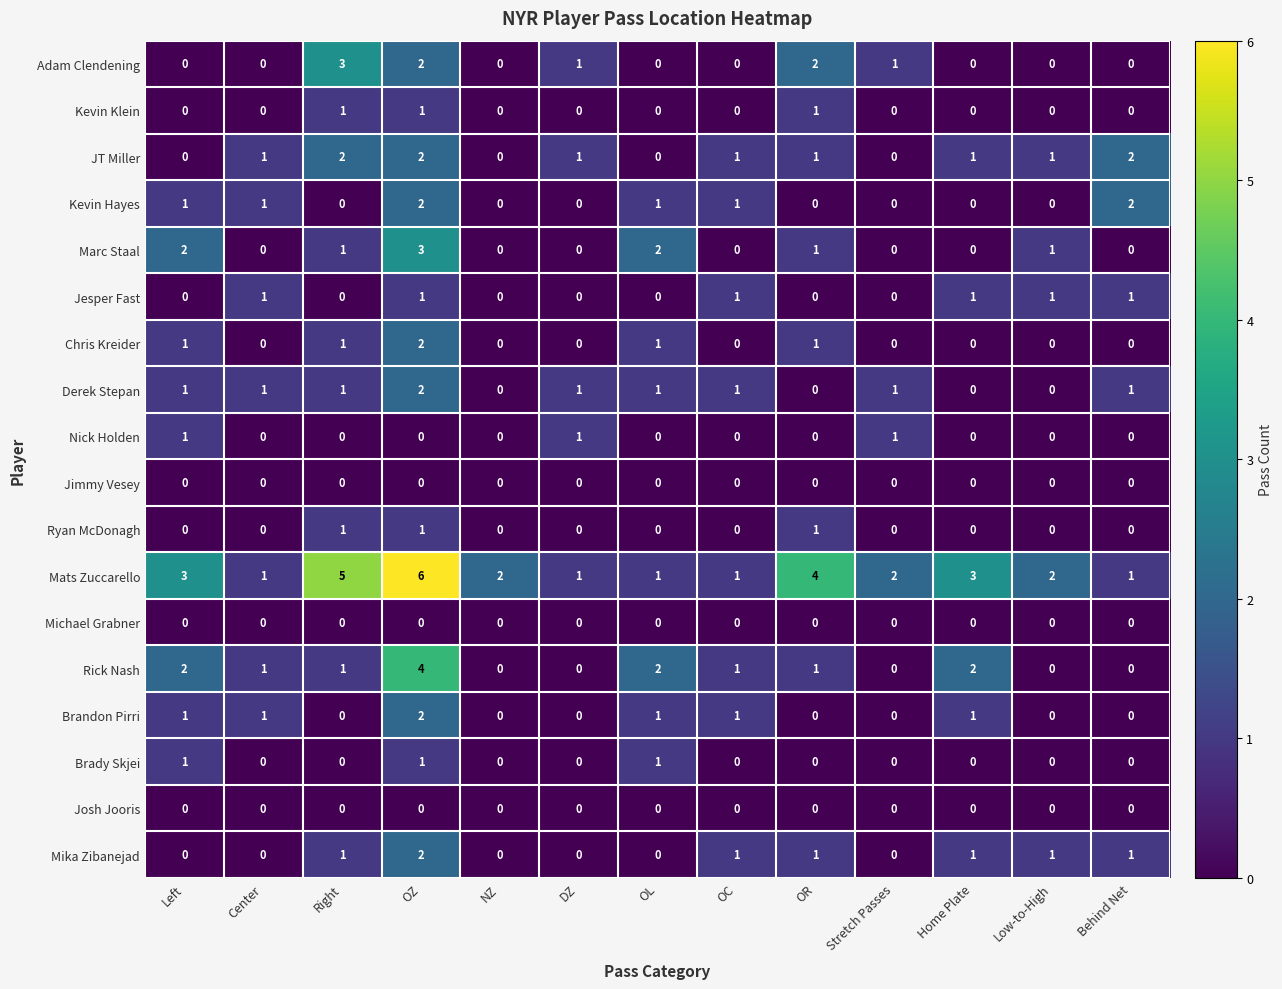

What is the difference between the highest and lowest values at NZ?

2